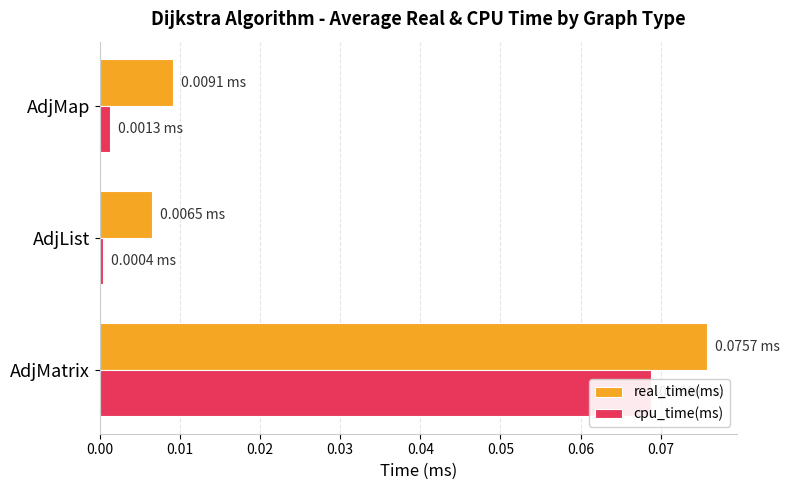

Reading right to left, list all the values displayed in this chart.

real_time(ms): 0.0	0.0	0.1
cpu_time(ms): 0.0	0.0	0.1